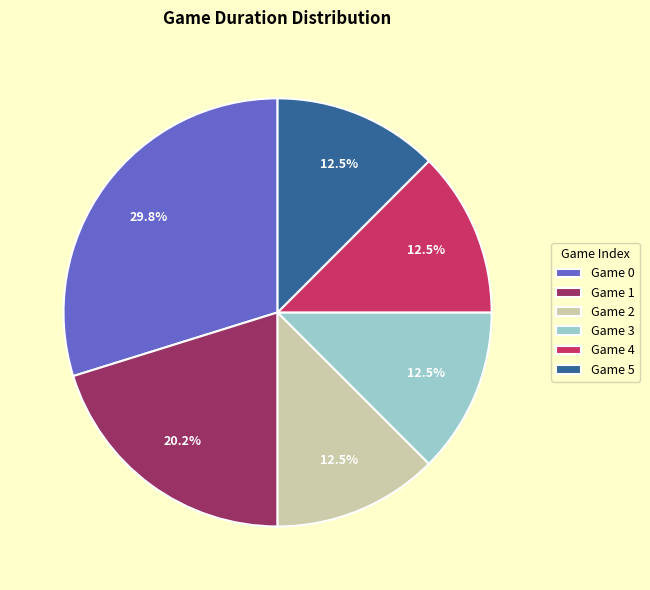

How many segments does this pie chart have?

6